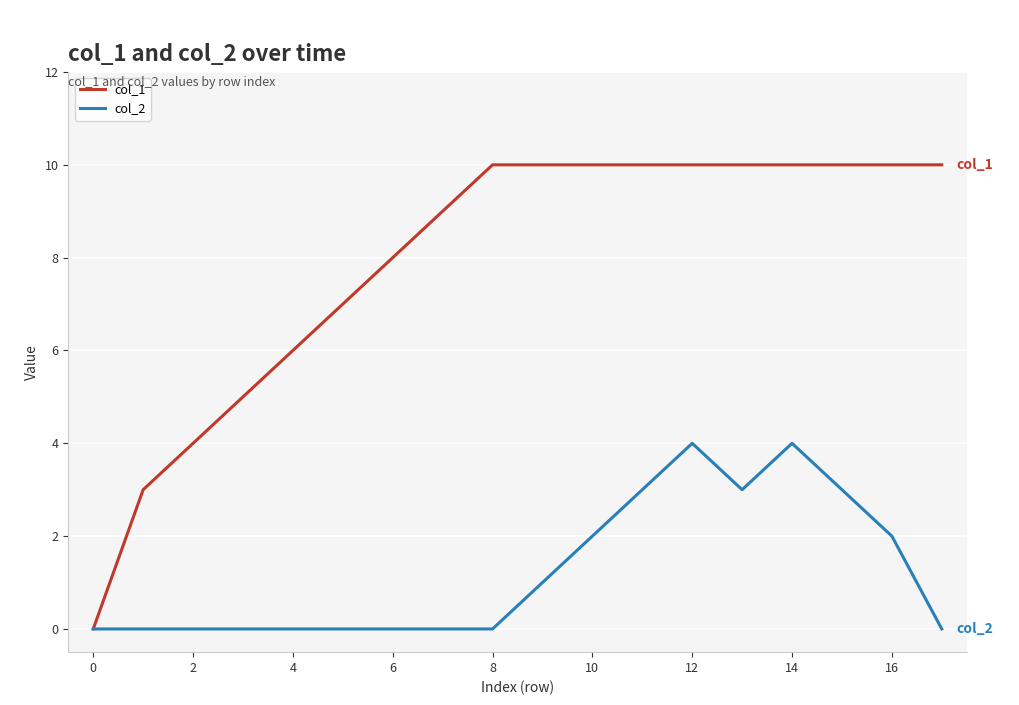

List the series in order of their peak value, highest first.

col_1, col_2